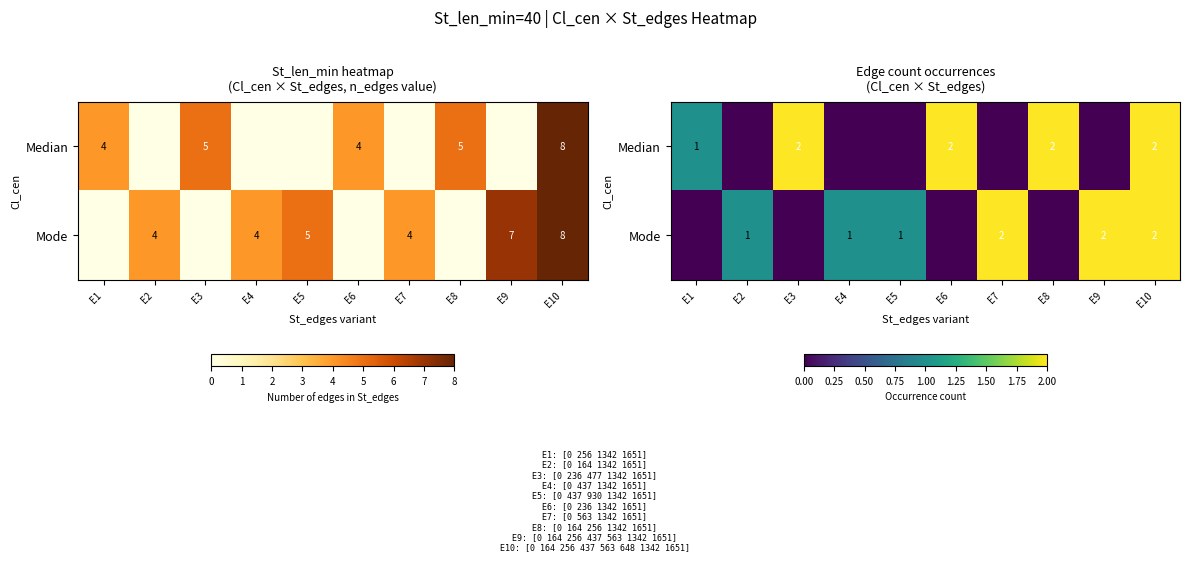

Count the number of categories in the chart.

10